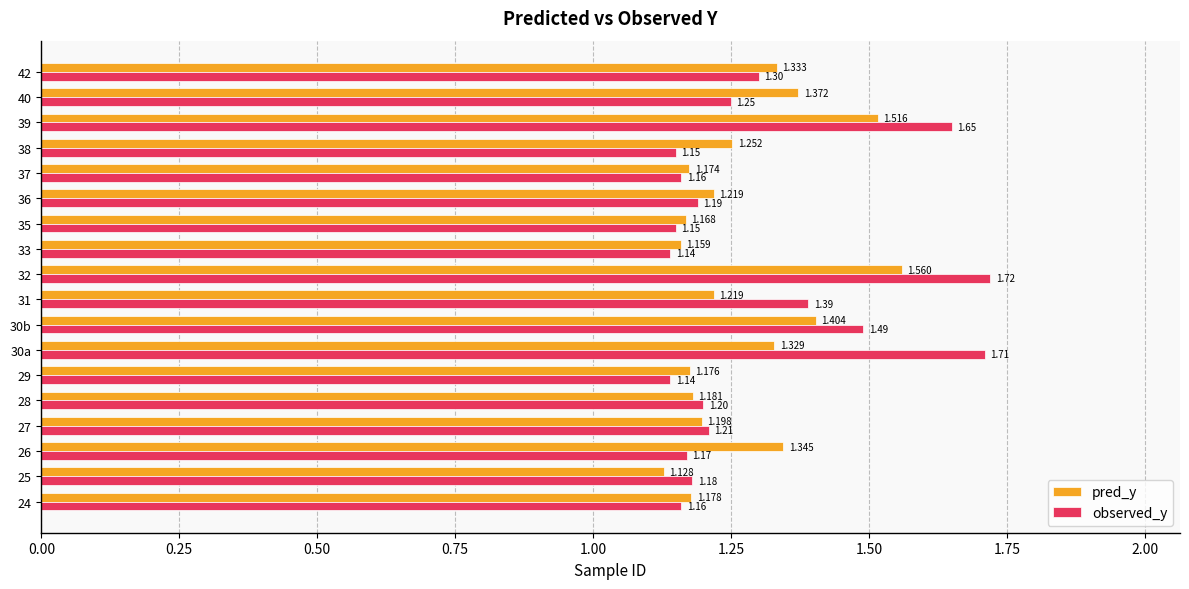

Which series has the largest range (max minus min)?

observed_y